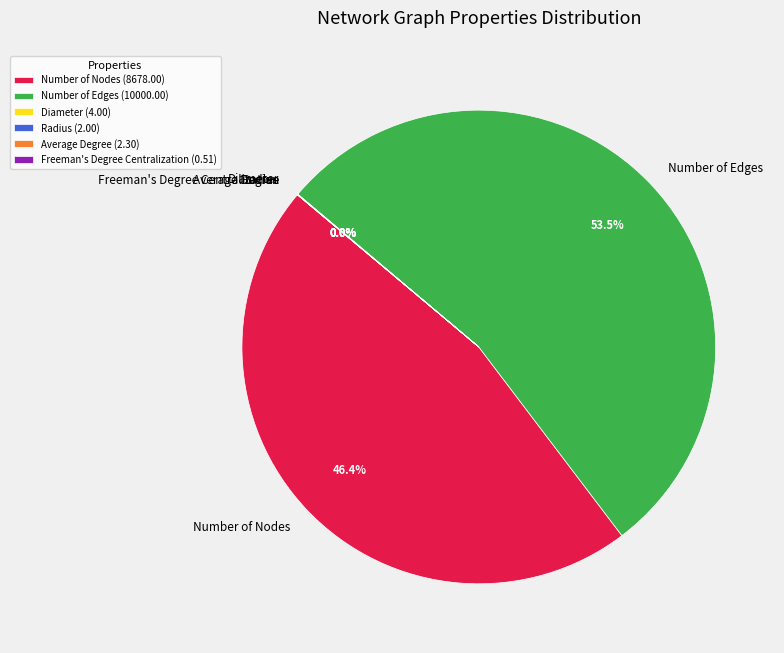

To the nearest percent, what is the difference between the largest and smallest slice percentages?

54%